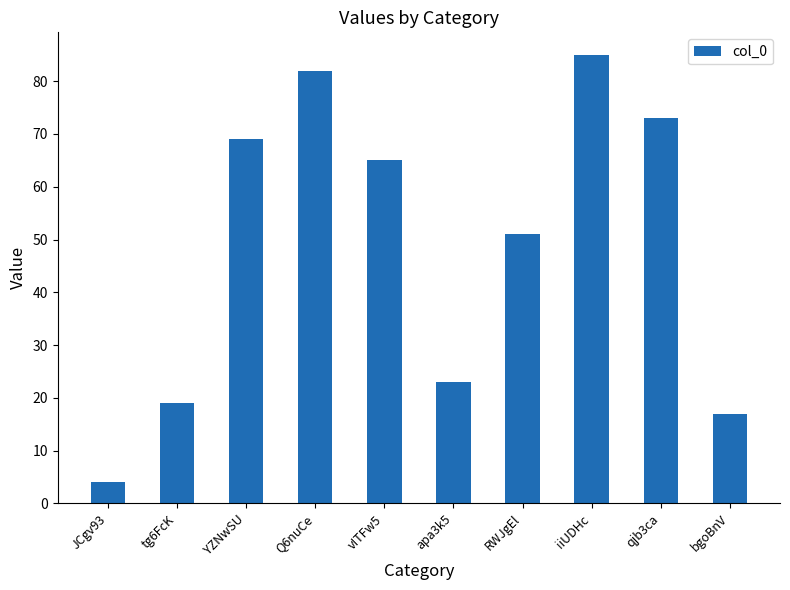

Between iiUDHc and tg6FcK, which is larger?

iiUDHc